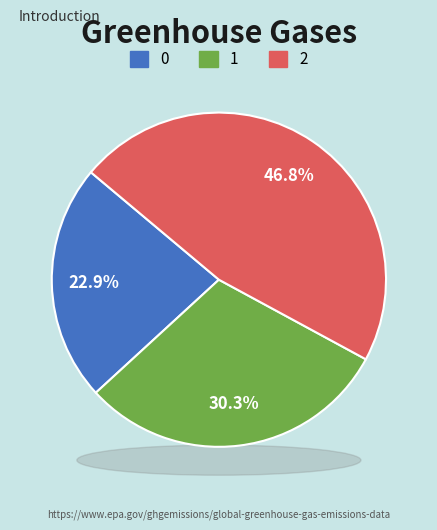

To the nearest percent, what percentage of the pie is 1?

30%